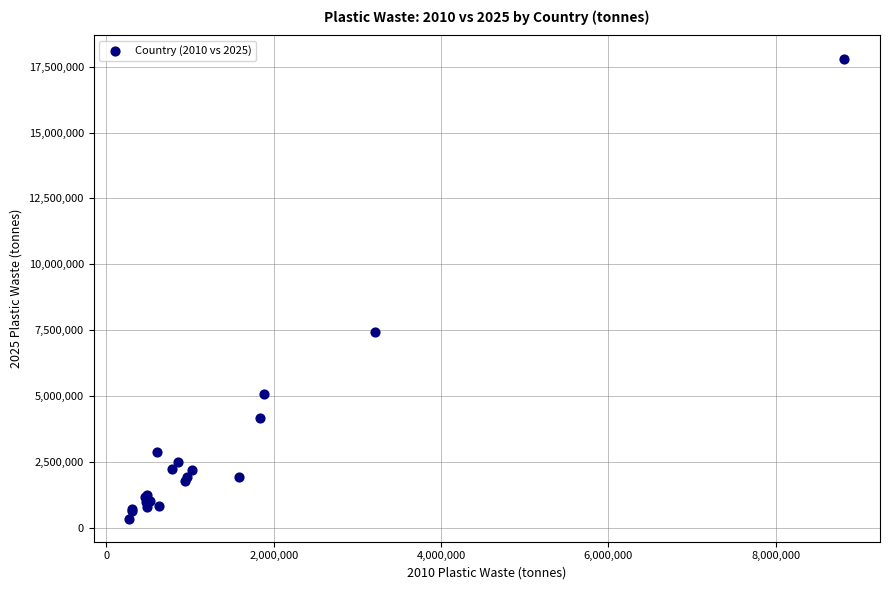

What Y value in the scatter plot is closest to 9075798?

7415202